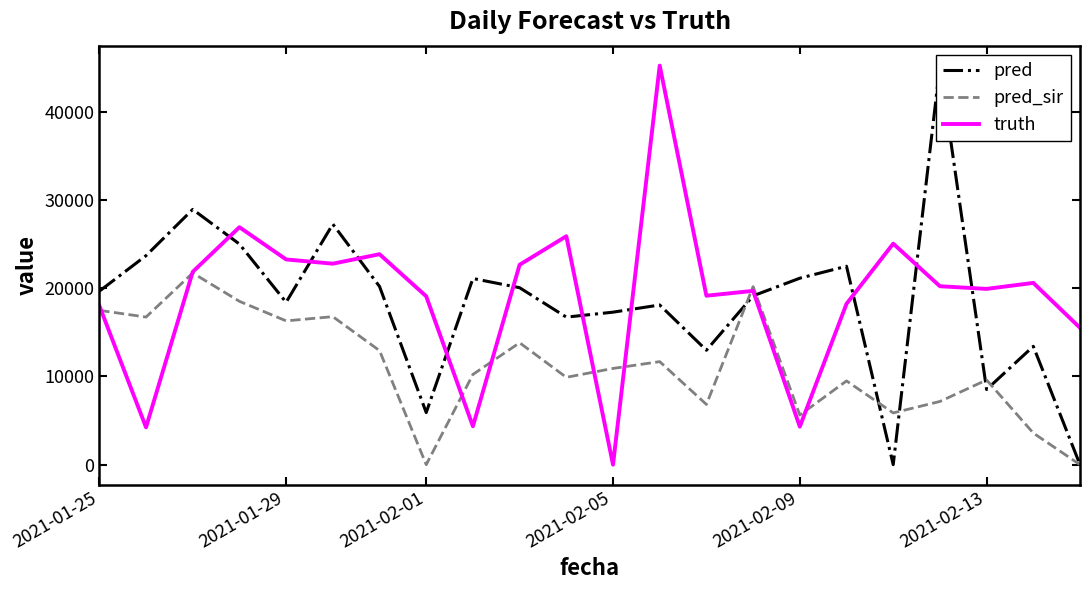

Which series ends up on top after the final intersection of pred_sir and truth?

truth